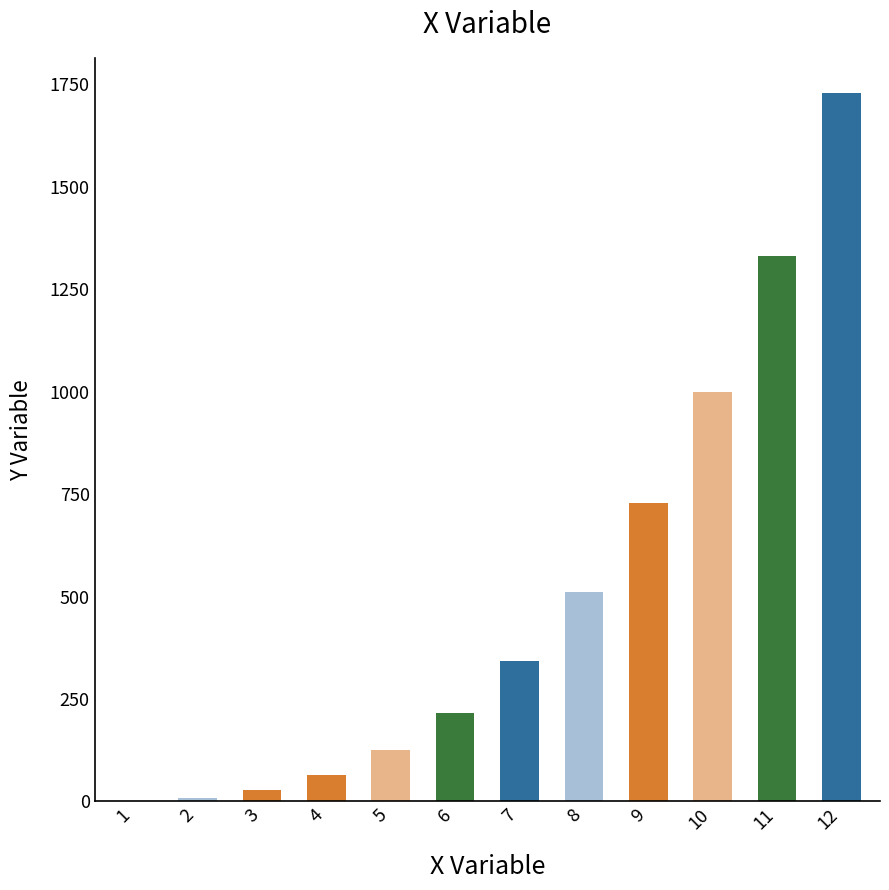

The value at 7 is 553. True or false?

False